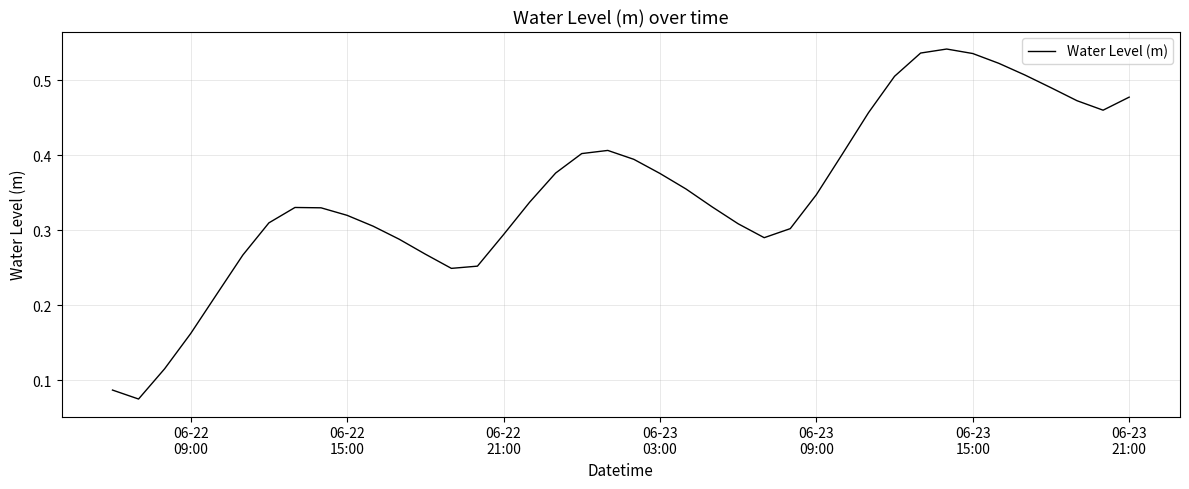

Is this an area chart (filled region under the line)?

No